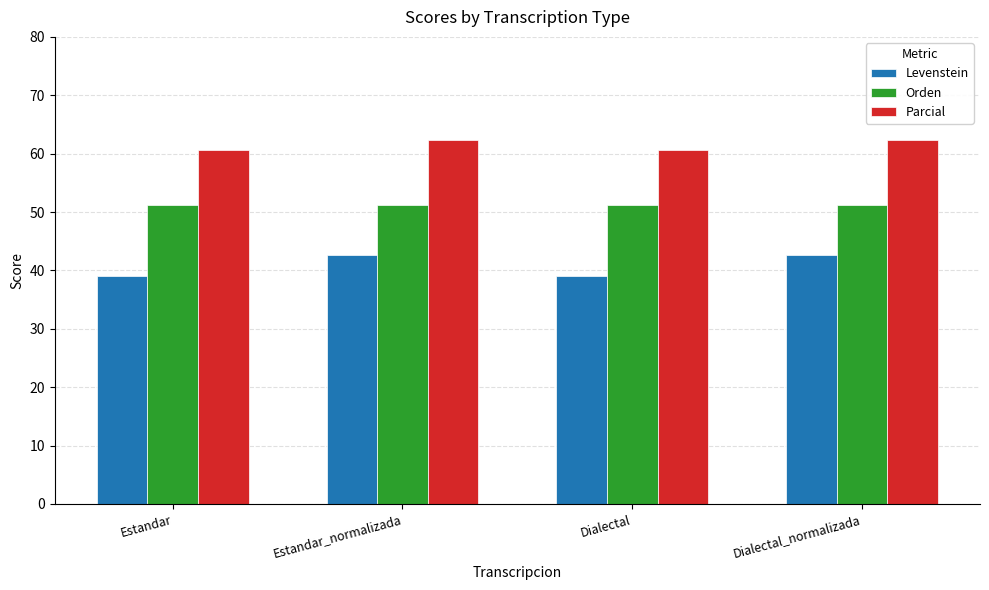

What is the greatest value displayed?

62.4